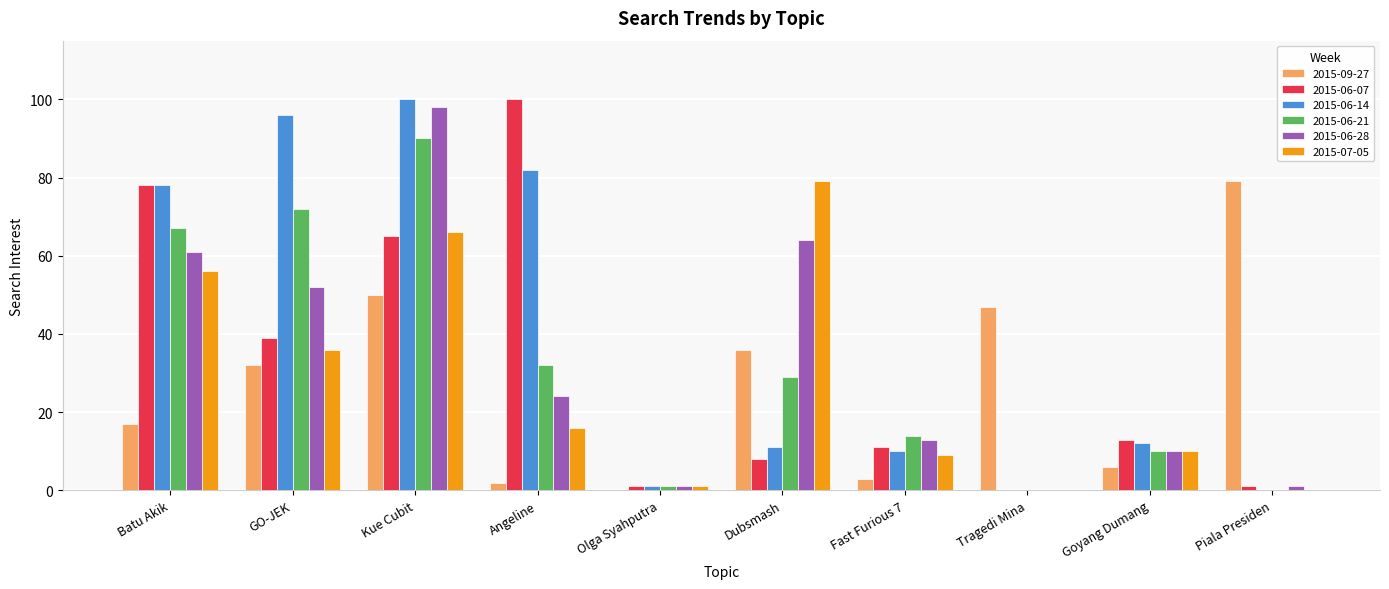

Is it true that 2015-07-05 equals 15 at Batu Akik?

False